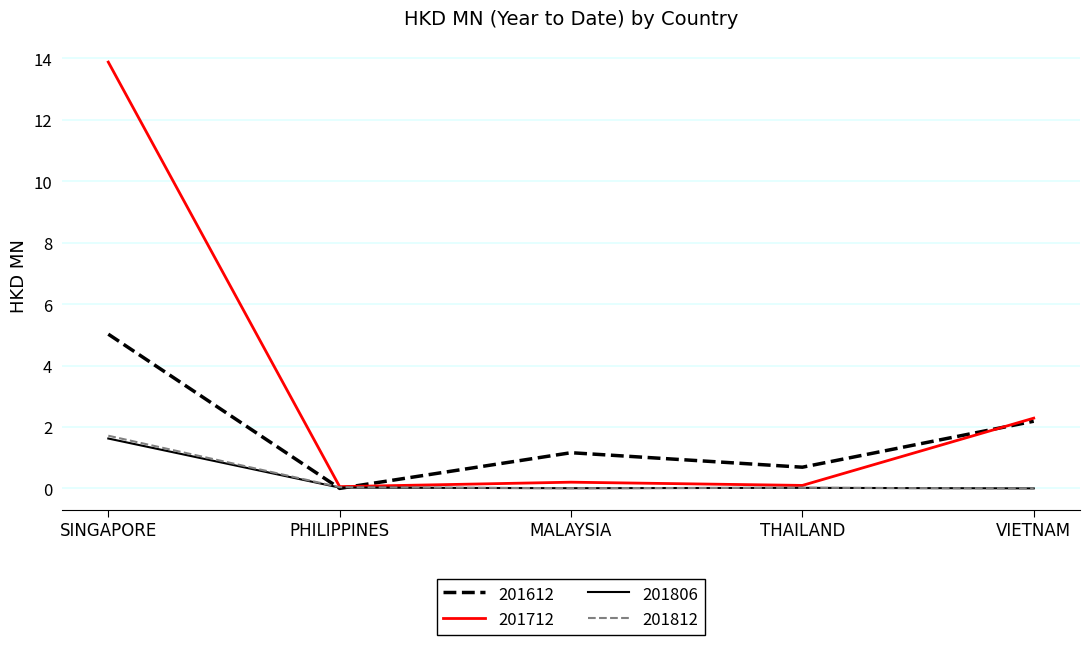

Which category has the highest value in the 201712 series?

SINGAPORE